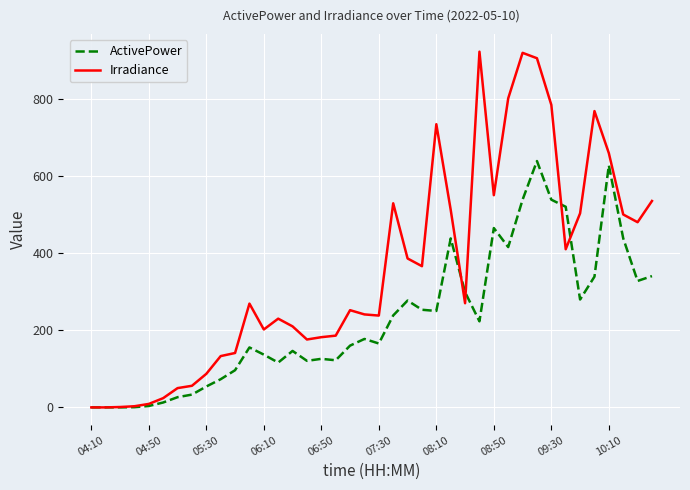

Which series has the largest total across all categories?

Irradiance